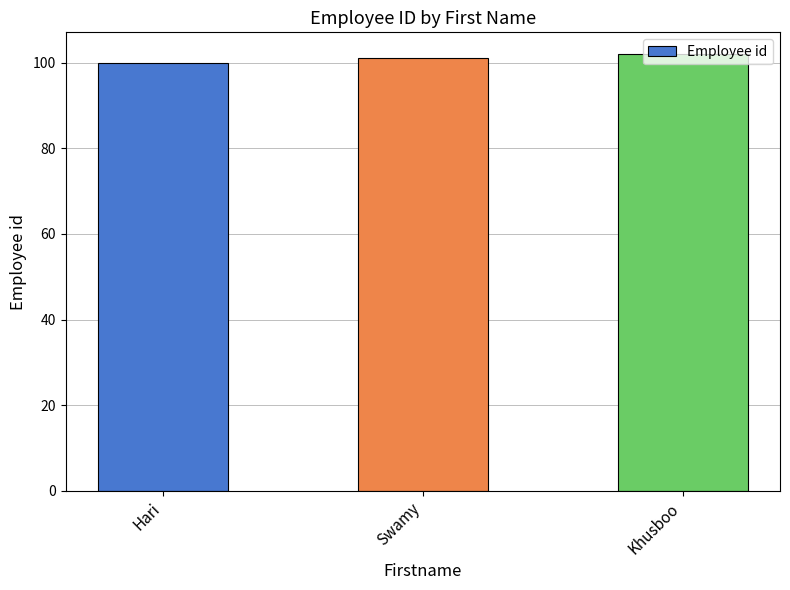

What is the label of the 3rd bar from the right?

Hari